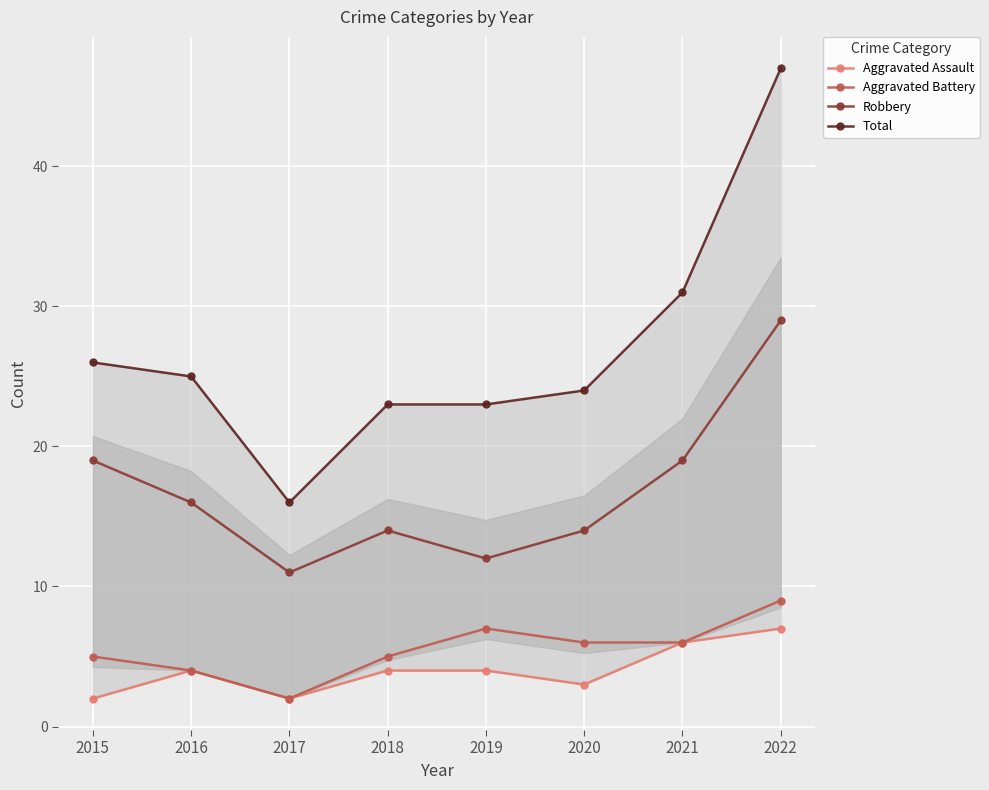

Reading left to right, extract all data points from this chart.

Aggravated Assault: 2015=2	2016=4	2017=2	2018=4	2019=4	2020=3	2021=6	2022=7
Aggravated Battery: 2015=5	2016=4	2017=2	2018=5	2019=7	2020=6	2021=6	2022=9
Robbery: 2015=19	2016=16	2017=11	2018=14	2019=12	2020=14	2021=19	2022=29
Total: 2015=26	2016=25	2017=16	2018=23	2019=23	2020=24	2021=31	2022=47